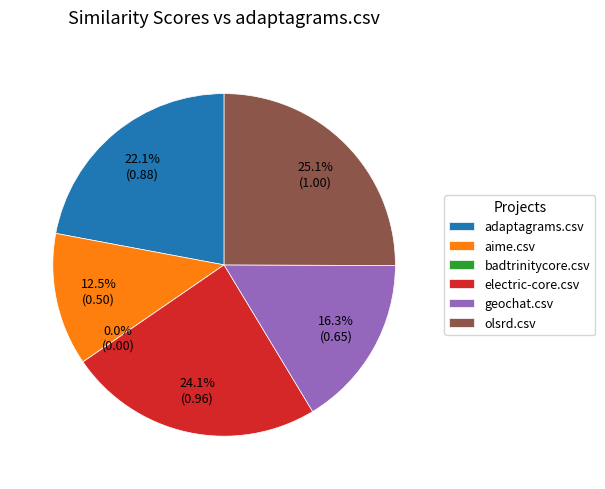

Which has a higher value, geochat.csv or olsrd.csv?

olsrd.csv